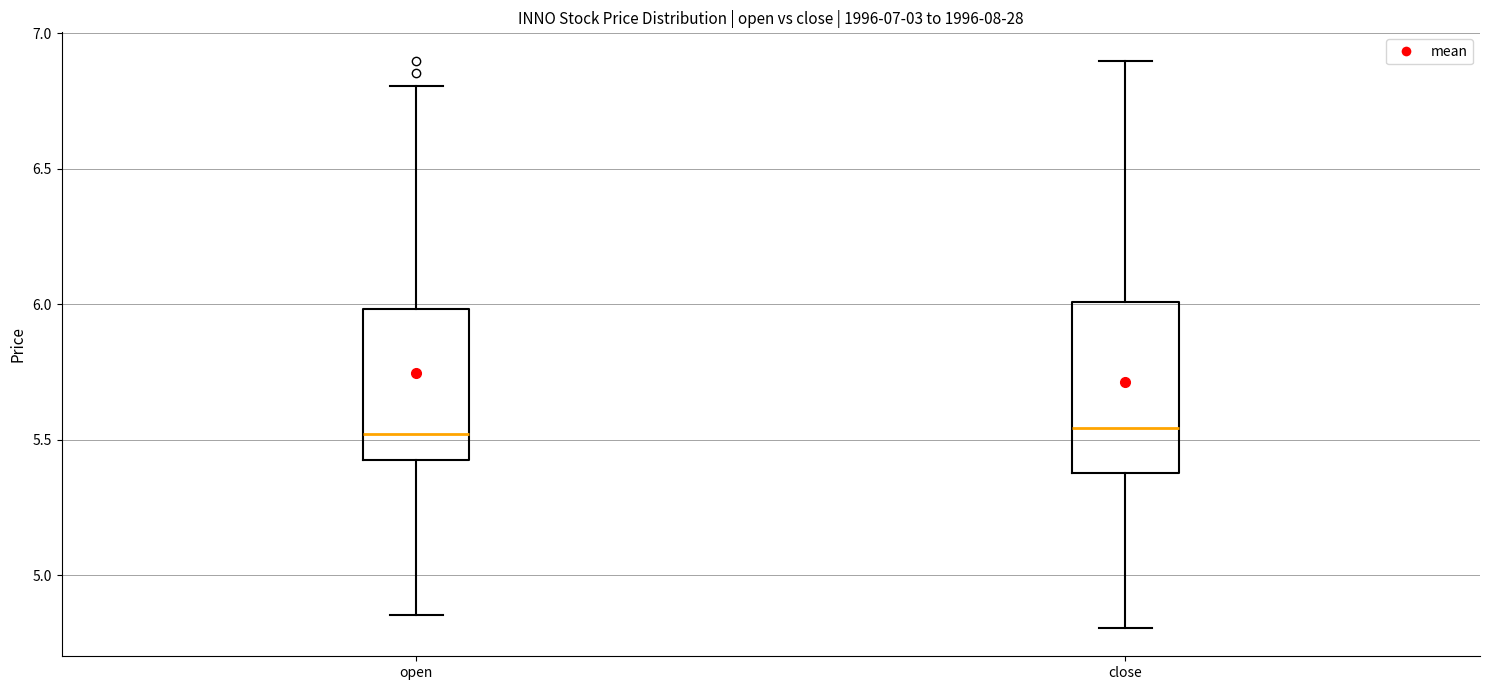

Reading left to right, read every box against the y-axis: the position of its median line, the range the box covers, and the ends of its whiskers. The values are not printed on the chart, so give them approximately, as read against the axis.

open: median 5.50, box 5.40 to 6.00, whiskers 4.85 to 6.80
close: median 5.55, box 5.40 to 6.00, whiskers 4.80 to 6.90